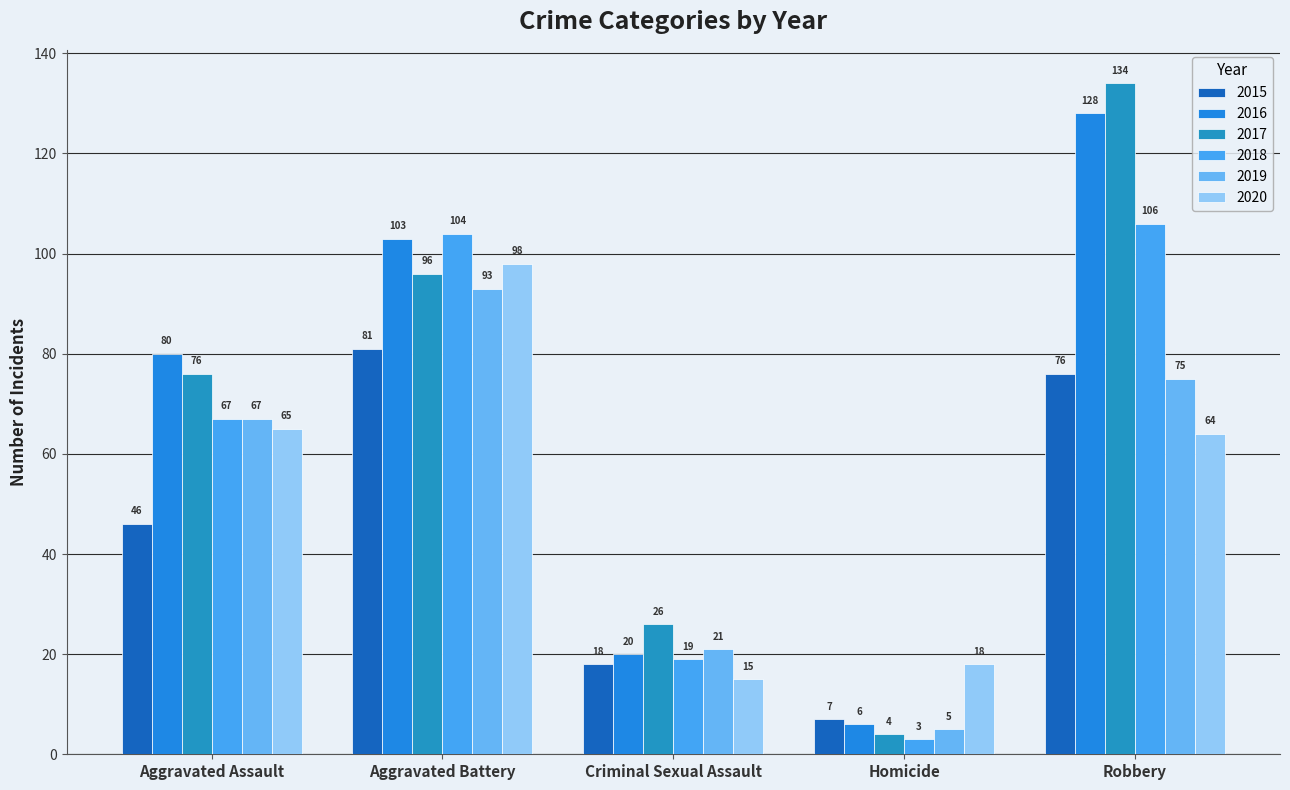

Between Aggravated Battery and Aggravated Assault, which is larger?

Aggravated Battery